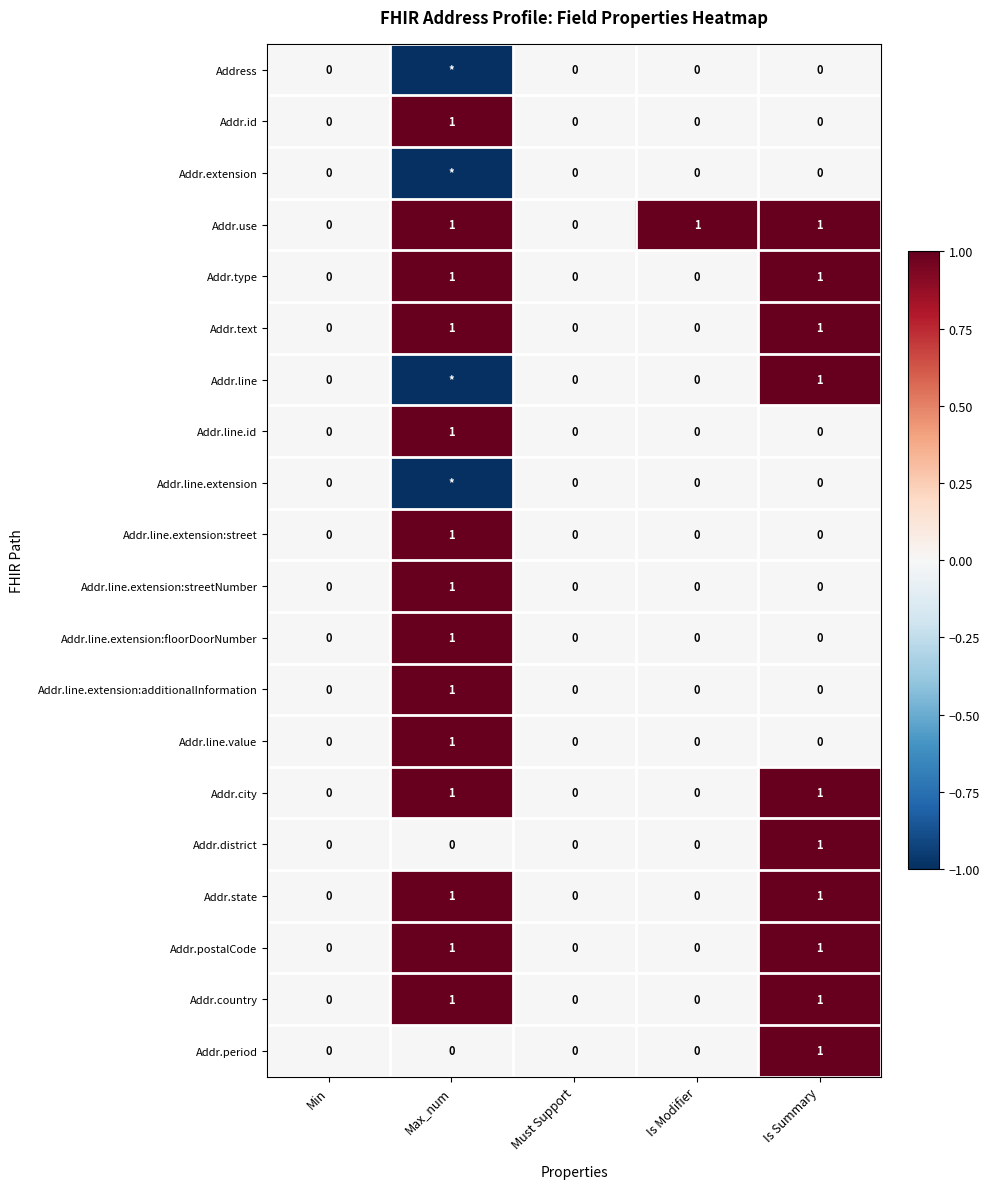

What is the maximum value for Addr.postalCode?

1